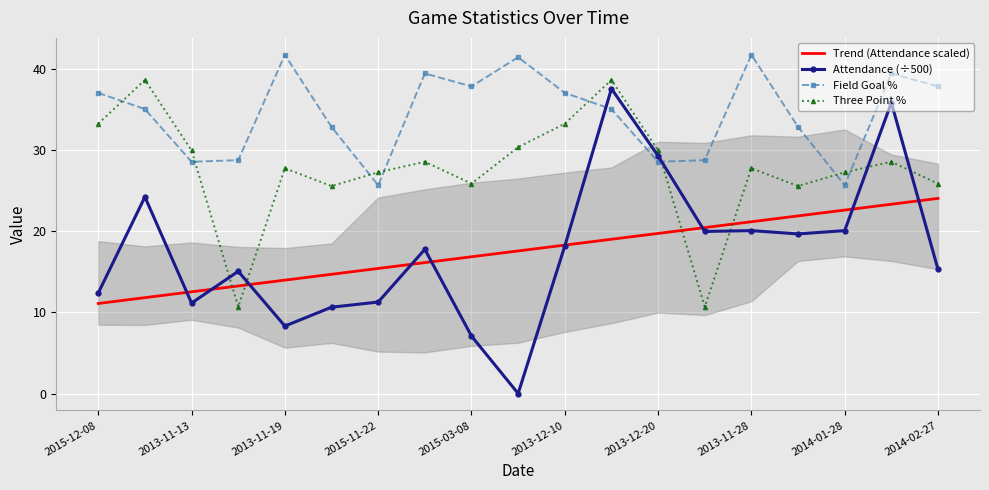

What is the value of the Trend (Attendance scaled) point at the 18th from the left?

23.4